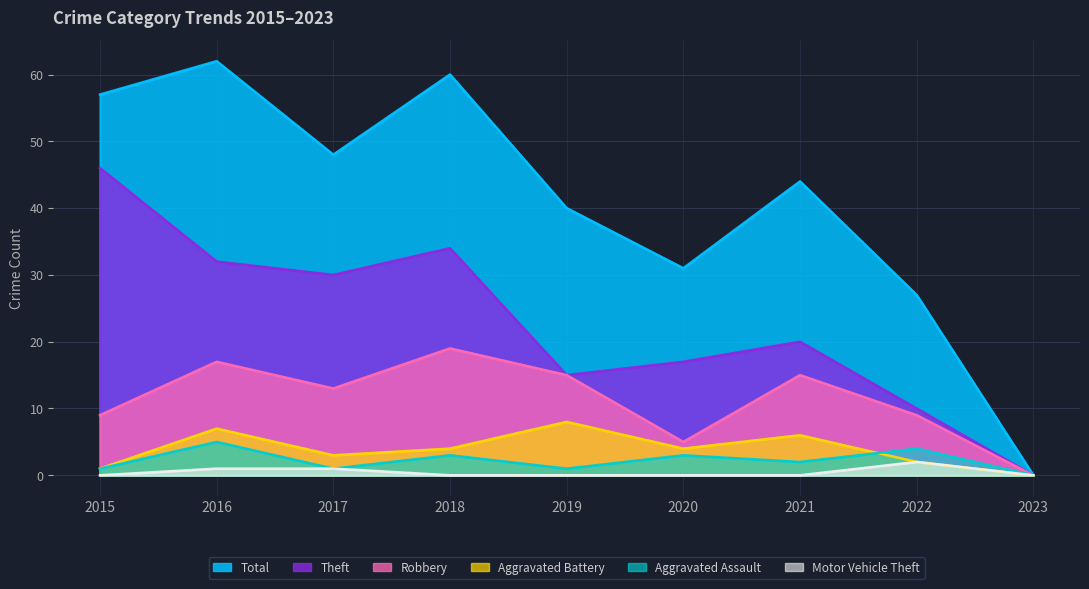

Reading right to left, transcribe all the data shown in this chart.

Total: 0	27	44	31	40	60	48	62	57
Theft: 0	10	20	17	15	34	30	32	46
Robbery: 0	9	15	5	15	19	13	17	9
Aggravated Battery: 0	2	6	4	8	4	3	7	1
Aggravated Assault: 0	4	2	3	1	3	1	5	1
Motor Vehicle Theft: 0	2	0	0	0	0	1	1	0